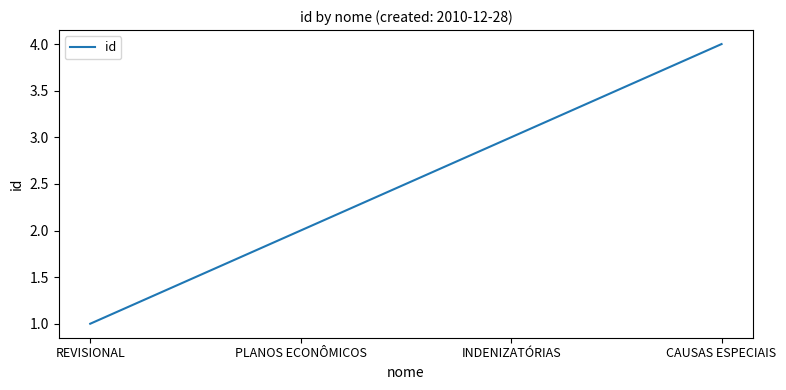

What is the greatest value displayed?

4